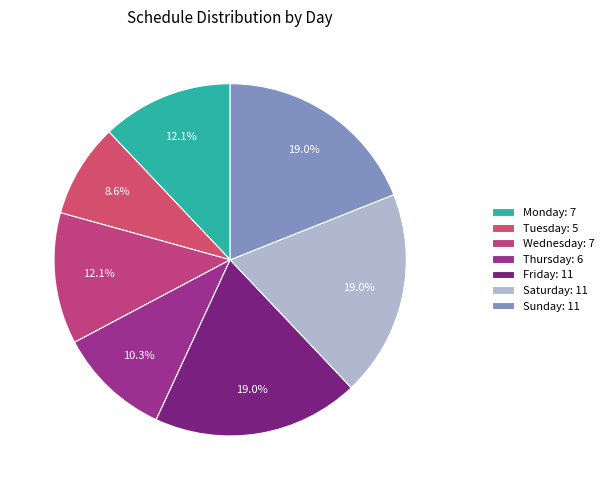

How many segments does this pie chart have?

7